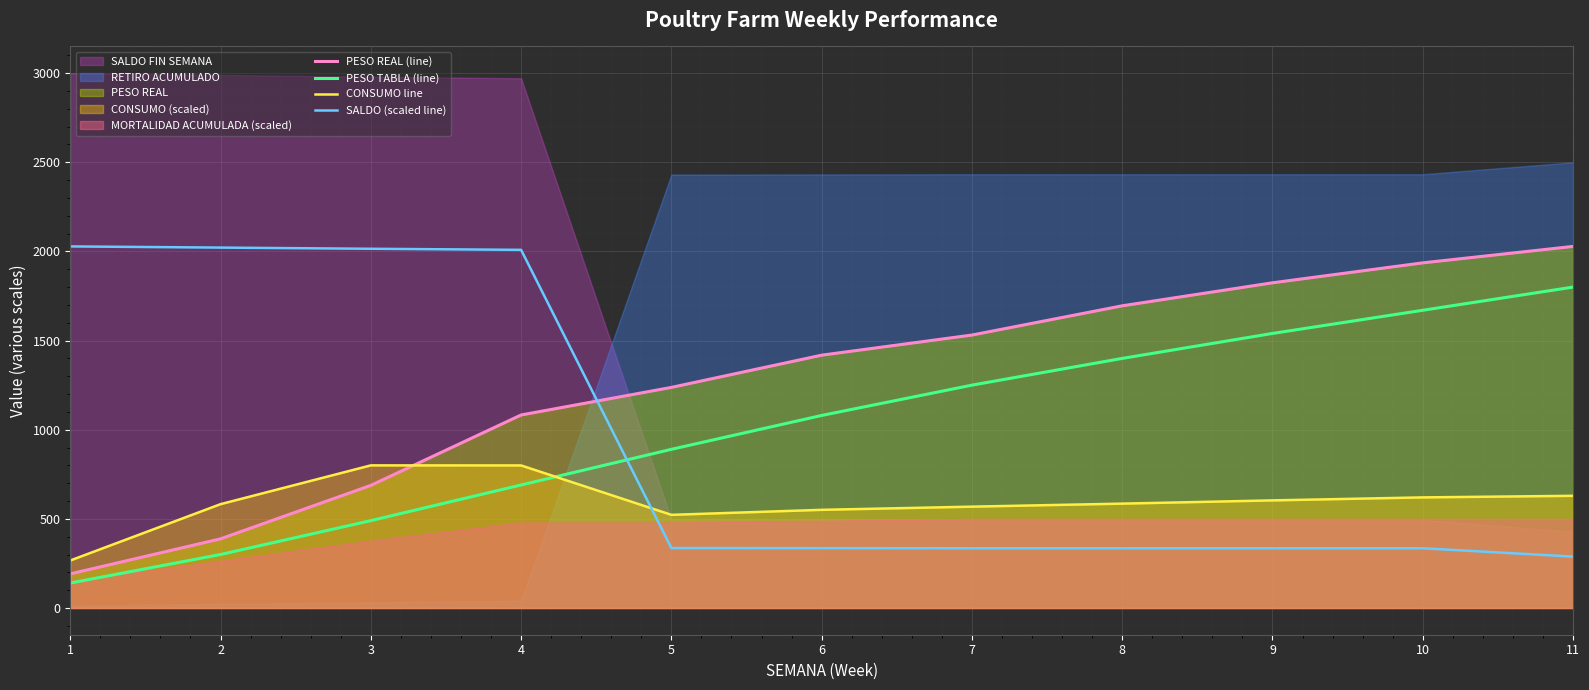

How many times do PESO REAL (line) and SALDO (scaled line) cross each other?

1